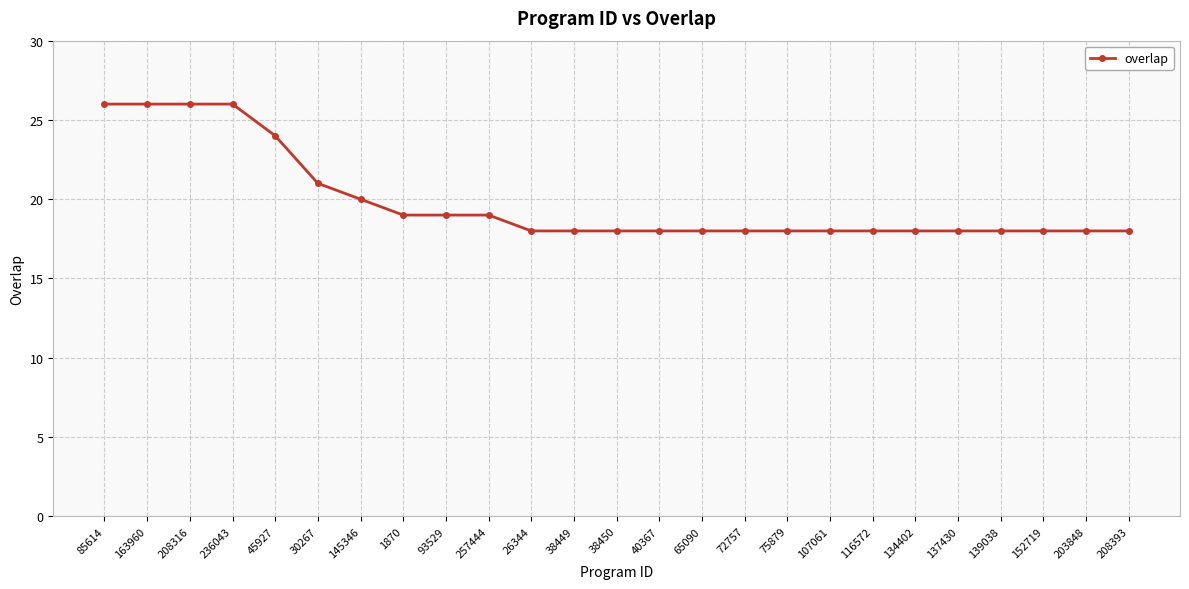

Which has a higher value, 203848 or 208316?

208316